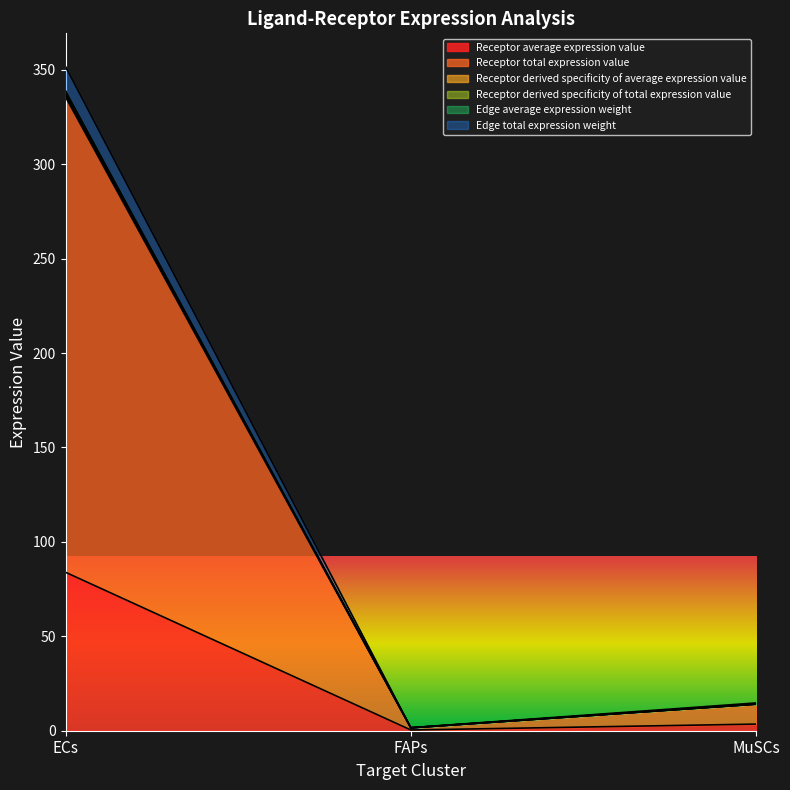

What is the difference between the maximum and minimum values in the Receptor derived specificity of total expression value series?

334.1